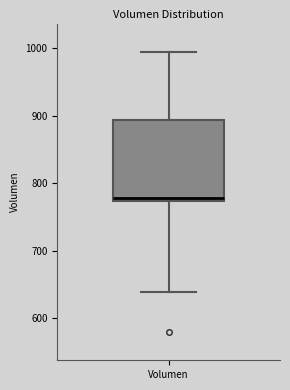

Where does the upper whisker of the box for Volumen end on the y-axis? The values are not printed on the chart, so give them approximately, as read against the axis.

1000